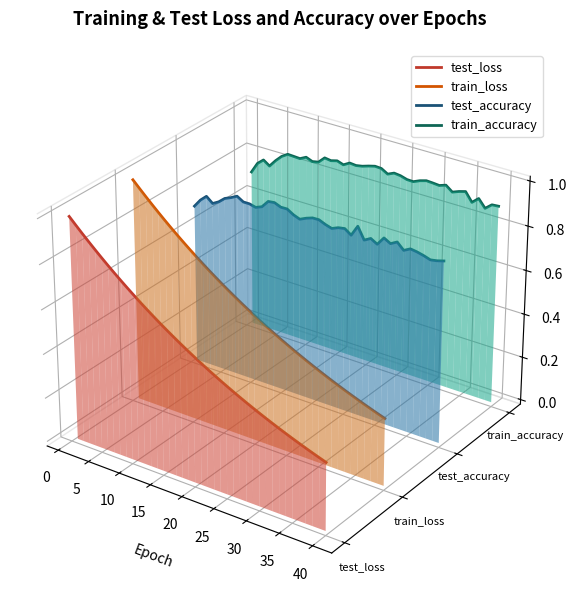

At which category does test_accuracy reach its first local peak?

5